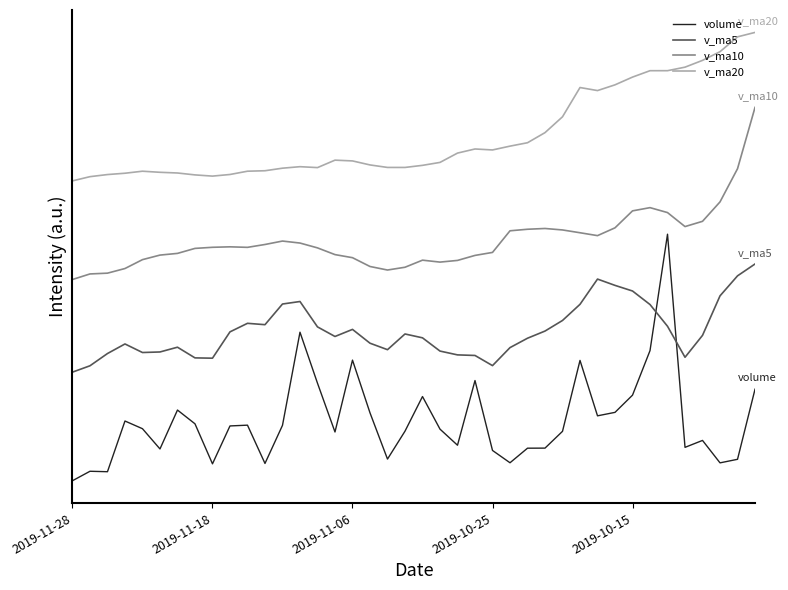

Is this an area chart (filled region under the line)?

No